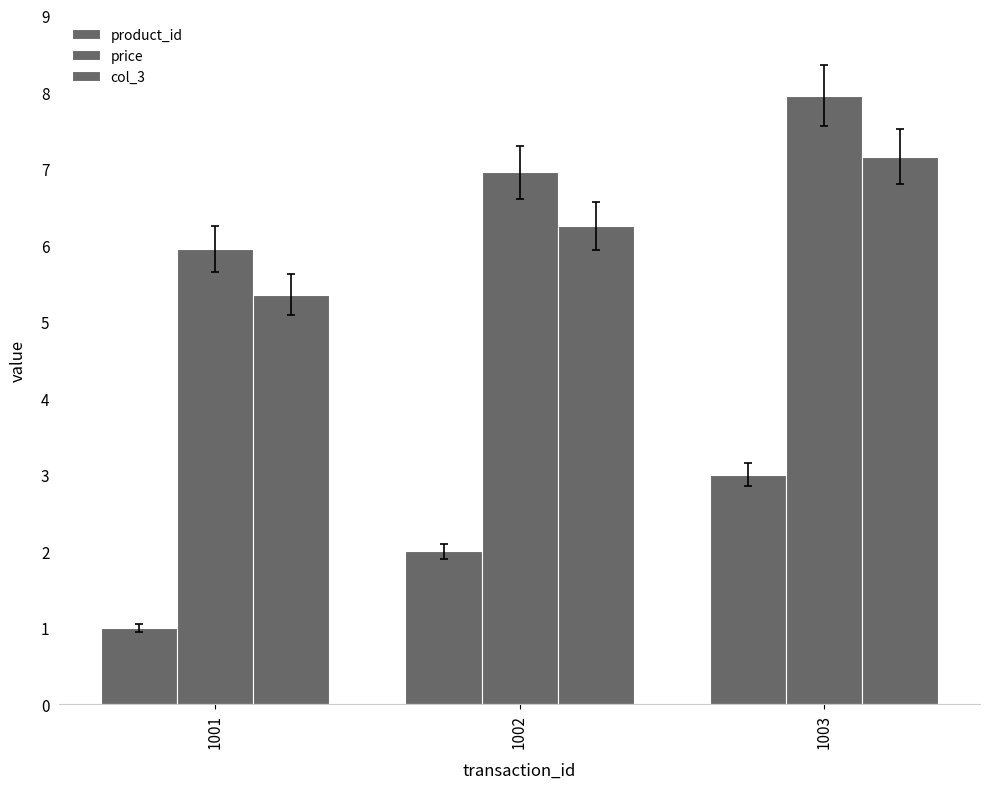

How many product_id values are between 1 and 3?

3